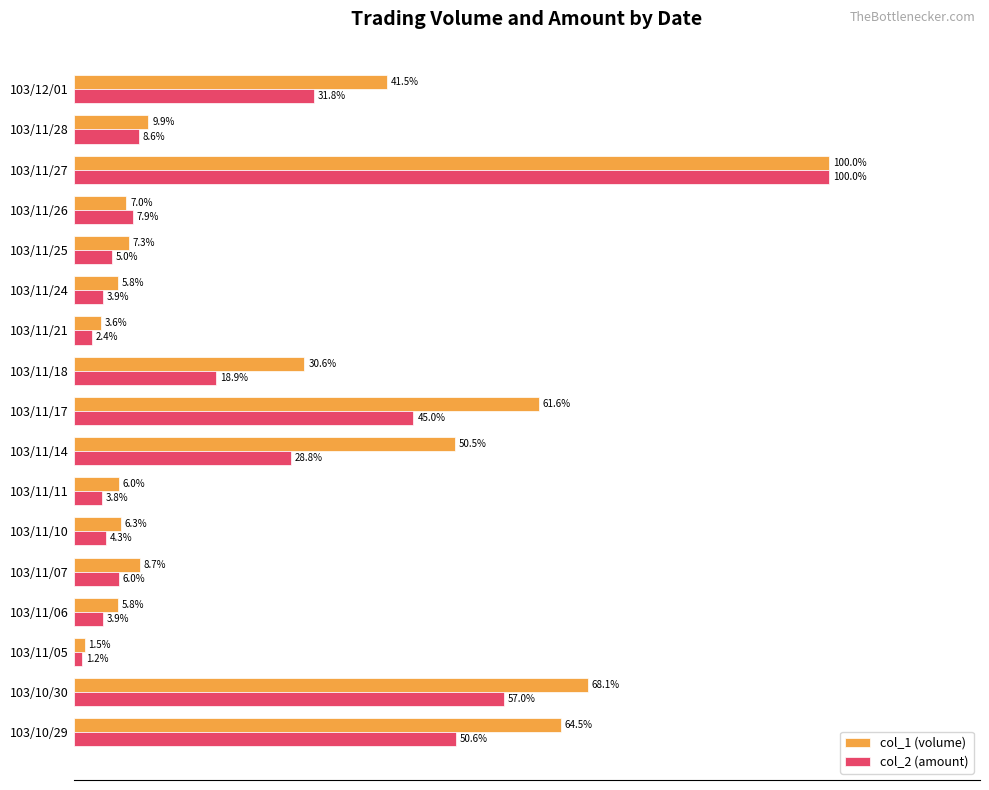

Which category has the highest value in the col_2 (amount) series?

103/11/27